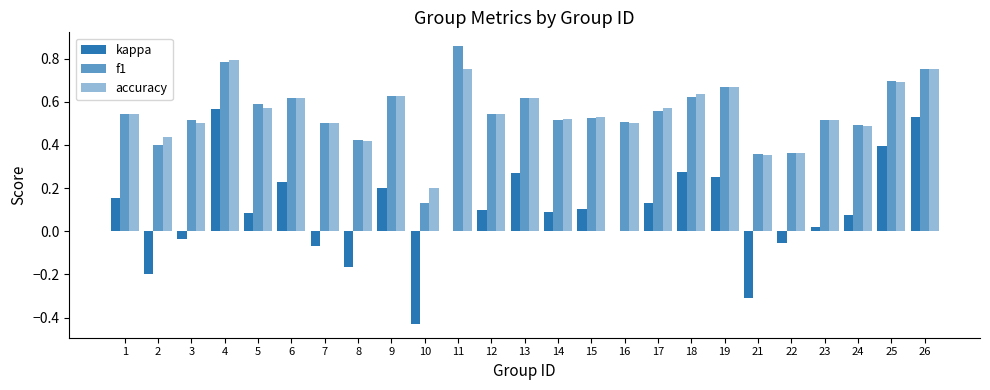

Which series has the largest range (max minus min)?

kappa